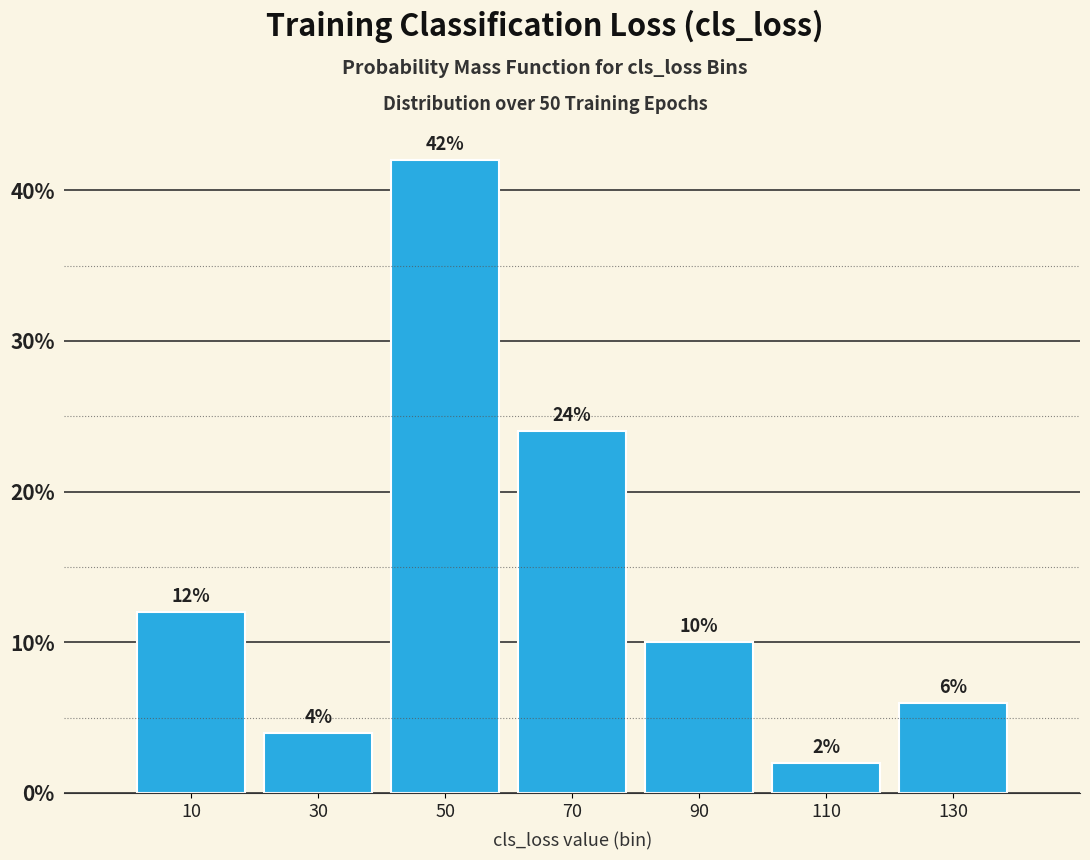

Reading left to right, transcribe this chart: for each bar, give the range it covers on the x-axis and its height.

0 to 20: 12
20 to 40: 4
40 to 60: 42
60 to 80: 24
80 to 100: 10
100 to 120: 2
120 to 140: 6